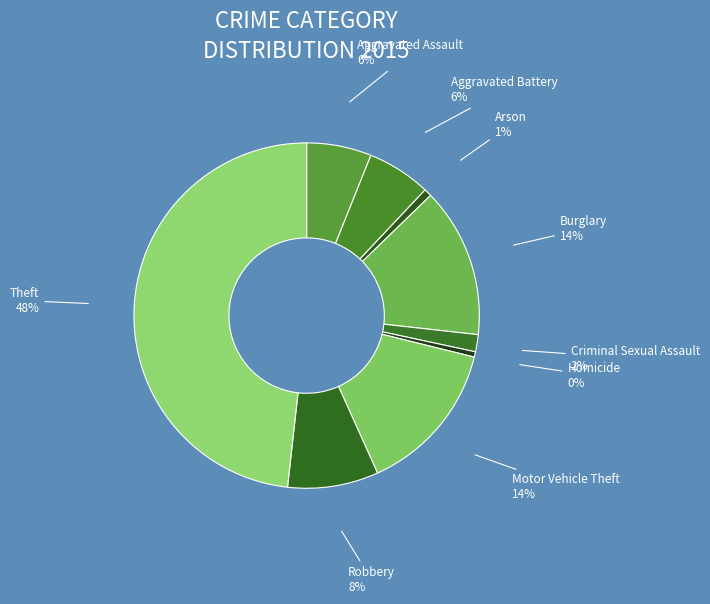

To the nearest percent, what is the difference between the largest and smallest slice percentages?

48%